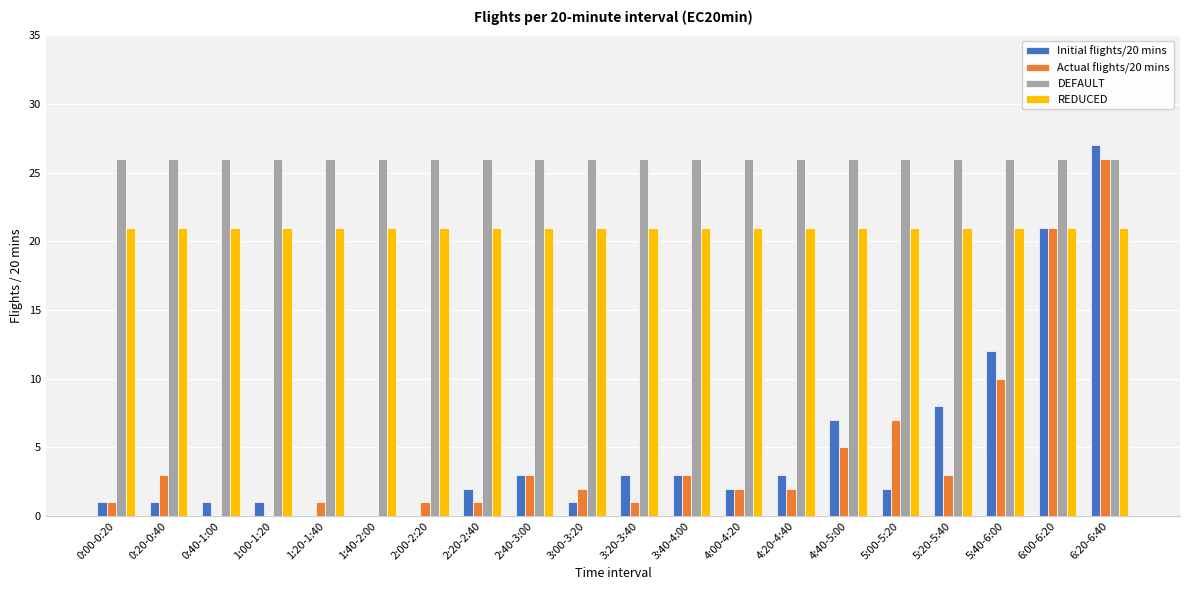

What is the approximate value of REDUCED at 1:20-1:40?

21